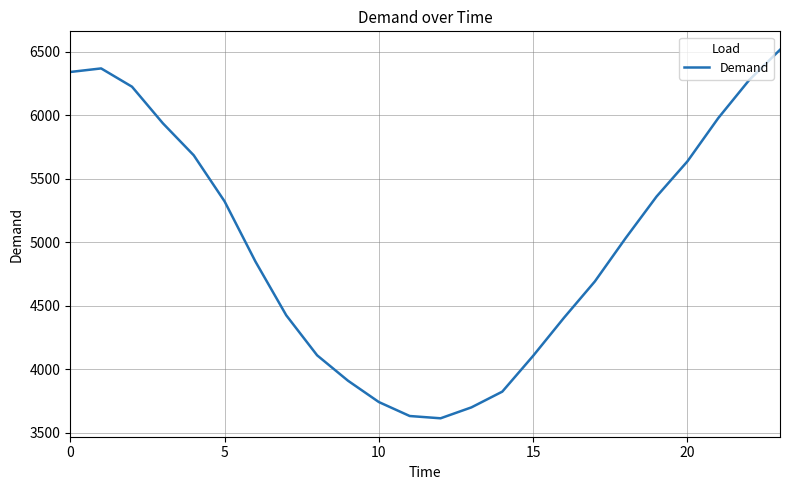

What is the smallest value displayed?

3614